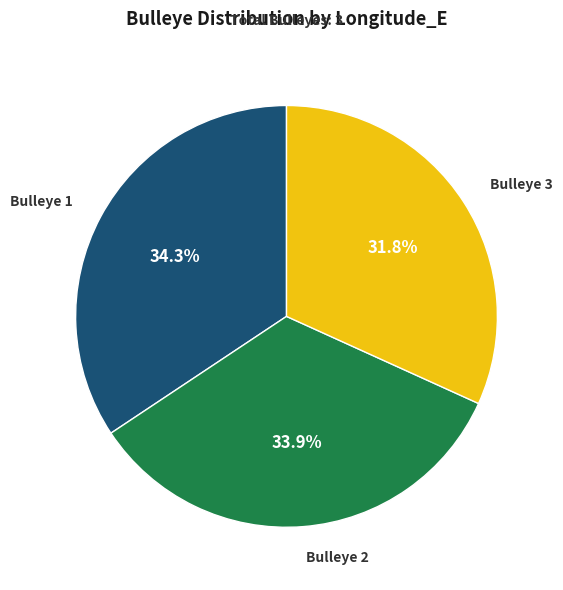

Count the number of slices in the pie.

3